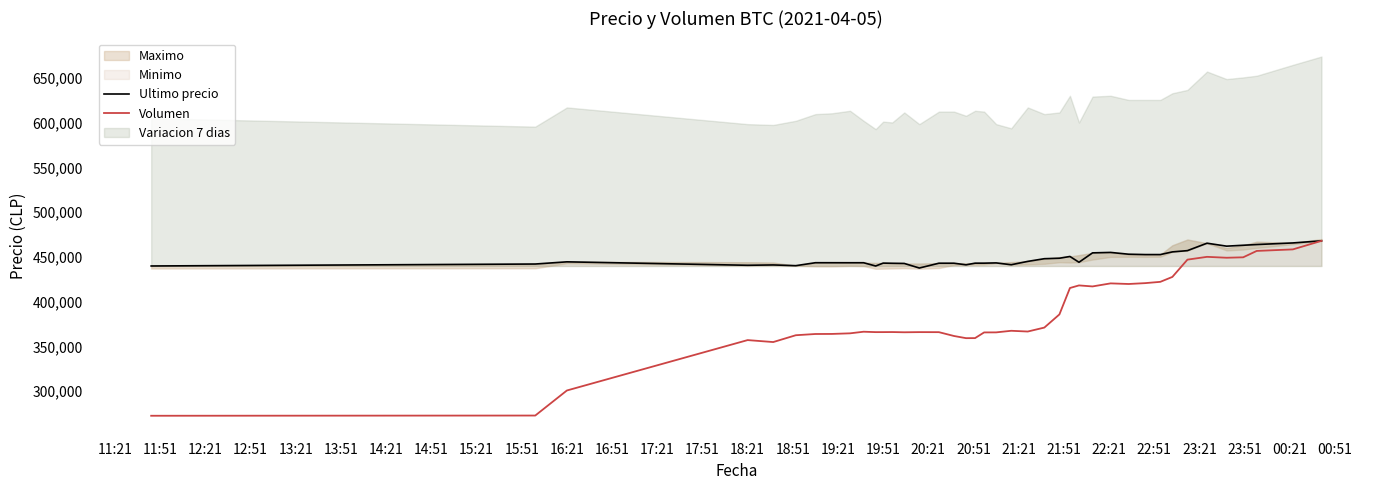

What is the maximum value for Ultimo precio?

467932.0